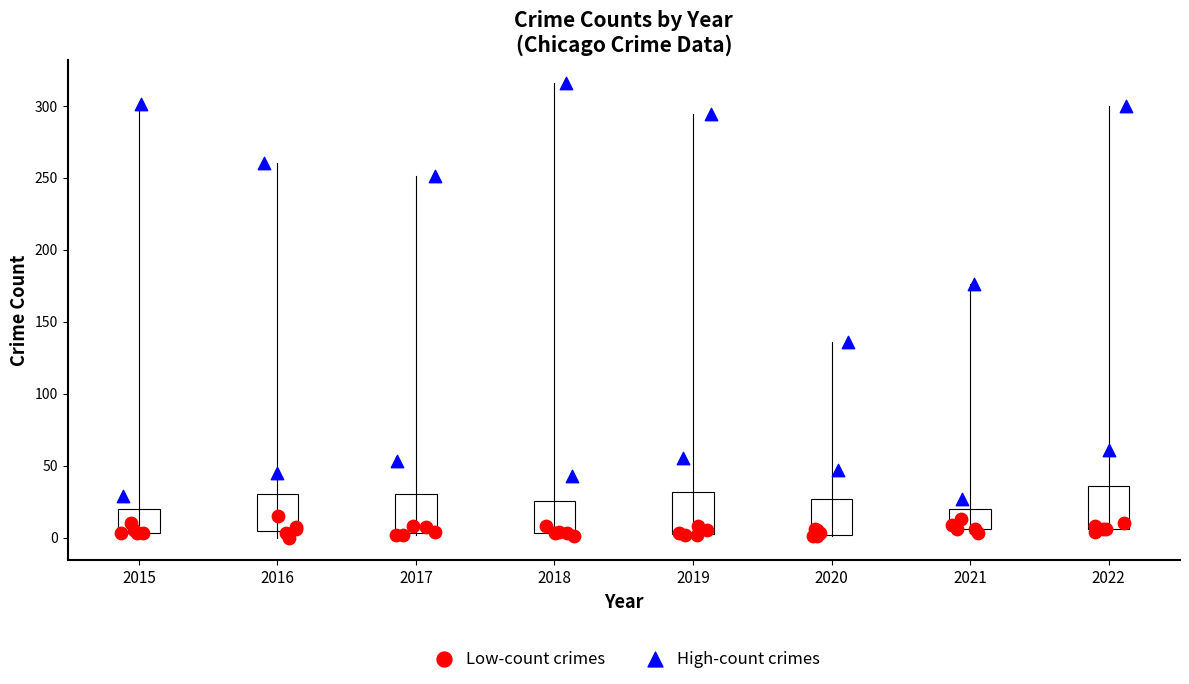

Which series contains the highest Y value?

High-count crimes